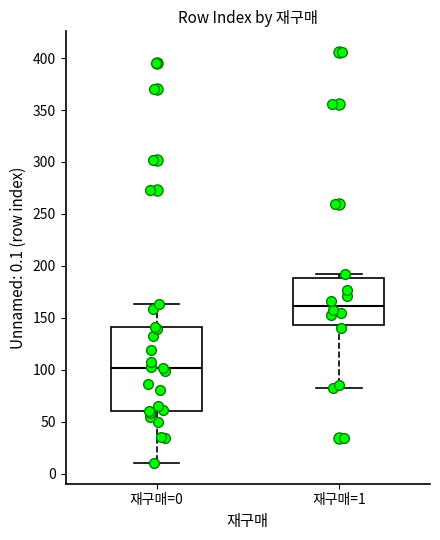

Reading left to right, transcribe this box plot: for each box, give where its median line is, the range the box spans, and where its two whiskers end, as read against the y-axis. The values are not printed on the chart, so give them approximately, as read against the axis.

재구매=0: median 100, box 60 to 140, whiskers 10 to 165
재구매=1: median 160, box 145 to 190, whiskers 80 to 190 (just above the box's upper edge)